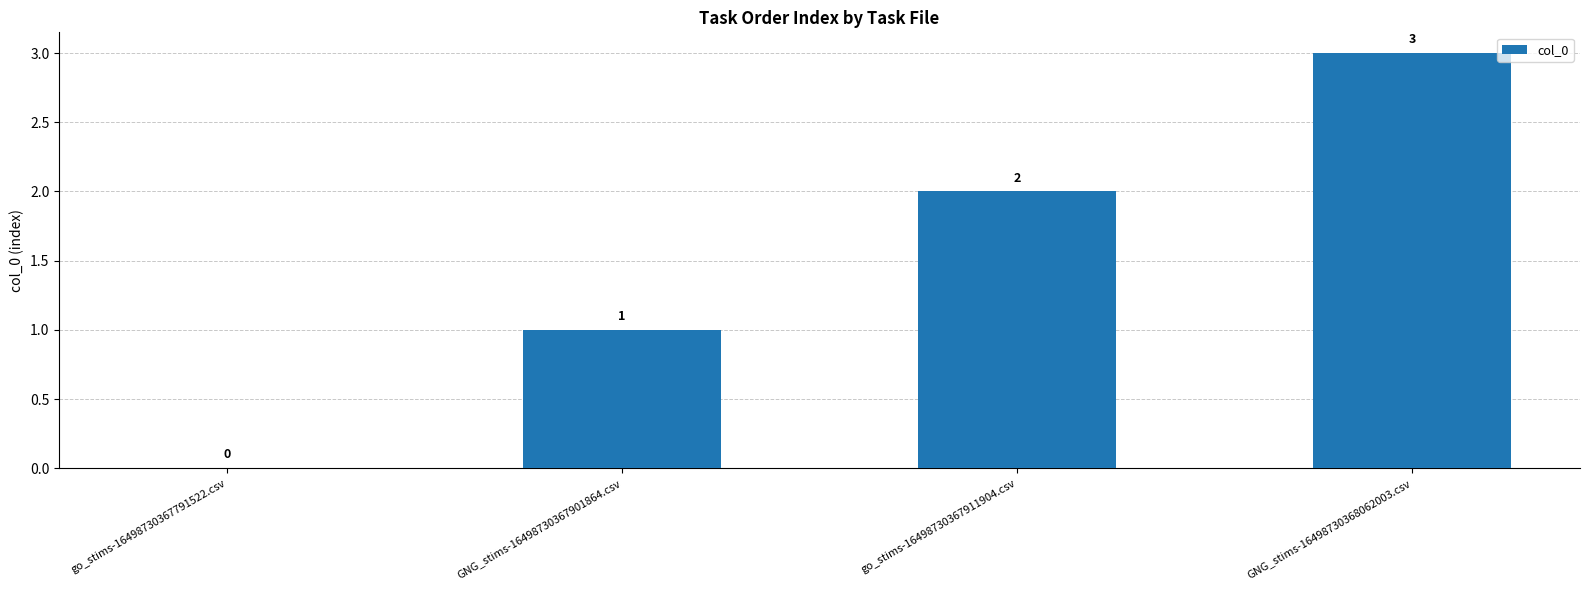

Where is the data nearest to the value 1?

GNG_stims-16498730367901864.csv